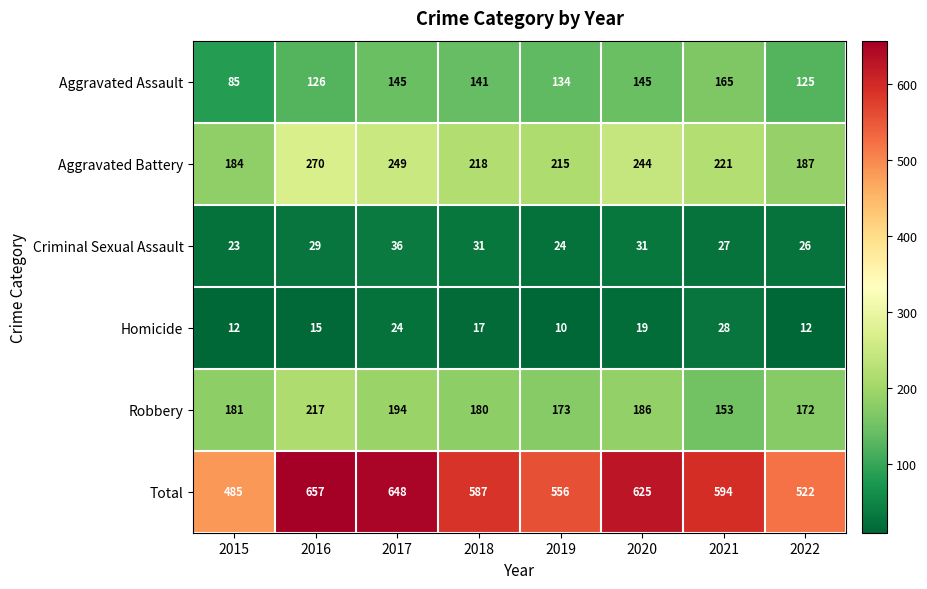

What is the difference between the second highest and minimum values in the Aggravated Assault series?

60